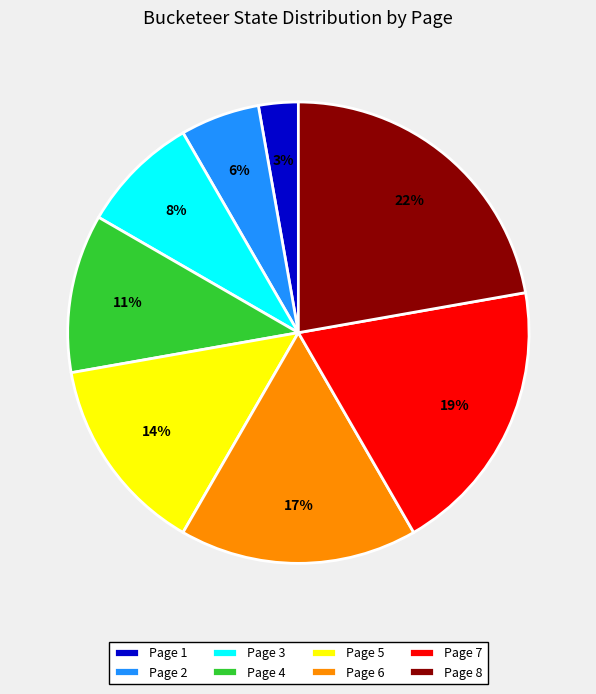

How many segments does this pie chart have?

8